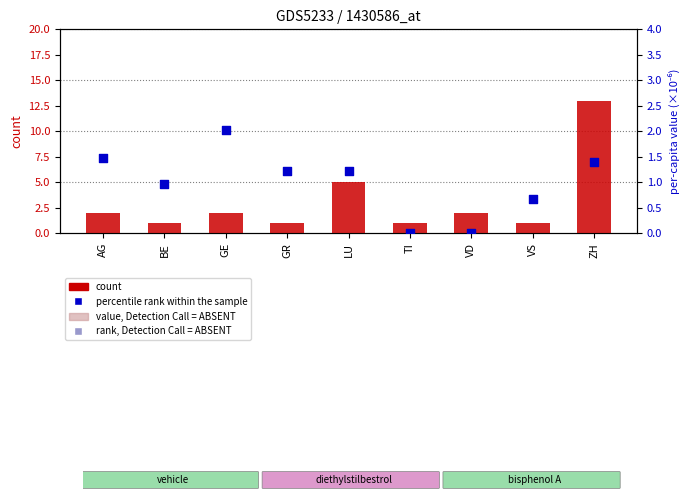

At which category is the sum across all series the highest?

ZH